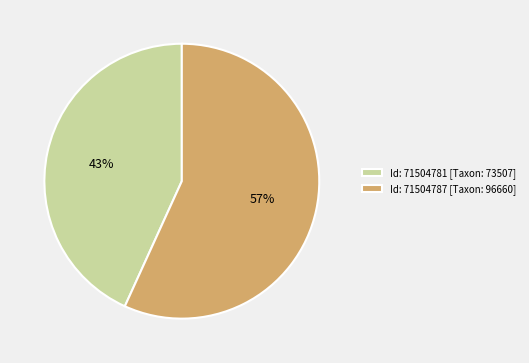

To the nearest percent, what is the average slice percentage?

50%